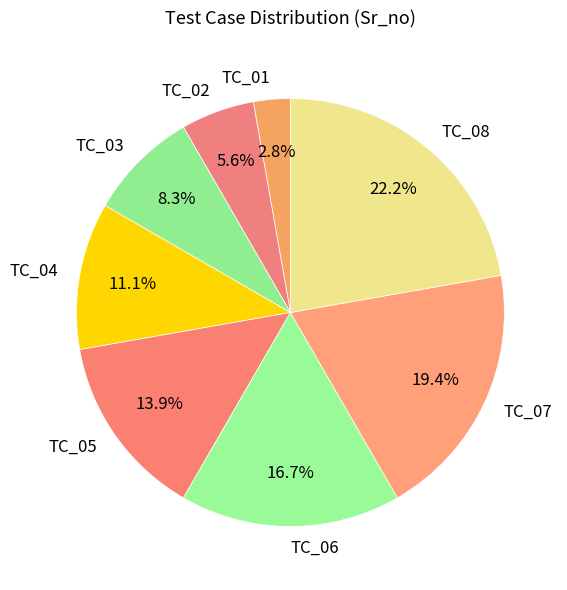

Is it true that TC_03 is 8% of the pie?

True